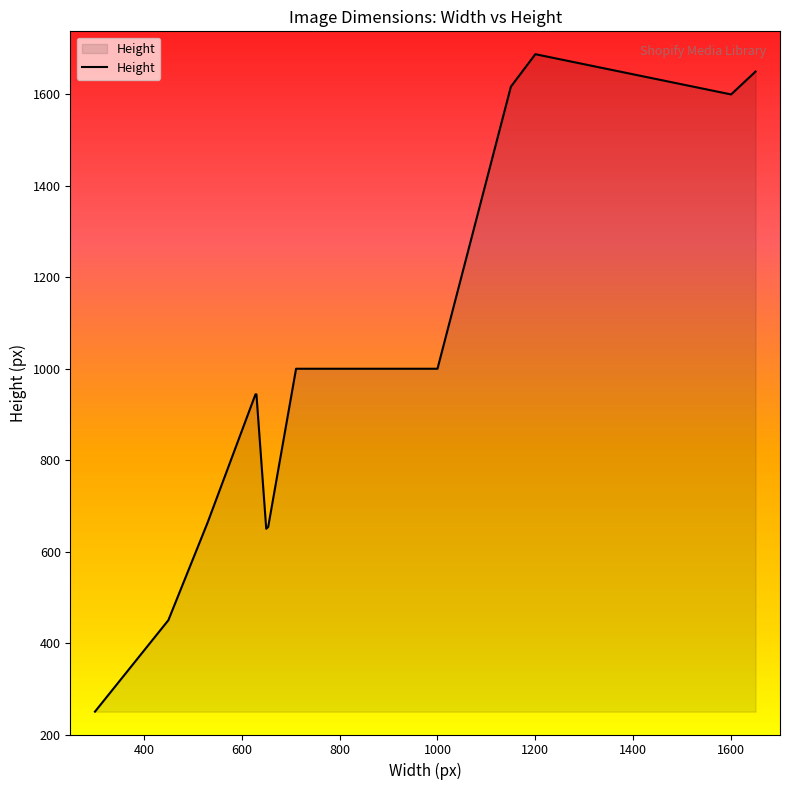

What is the value of the 38th point from the left?

1600